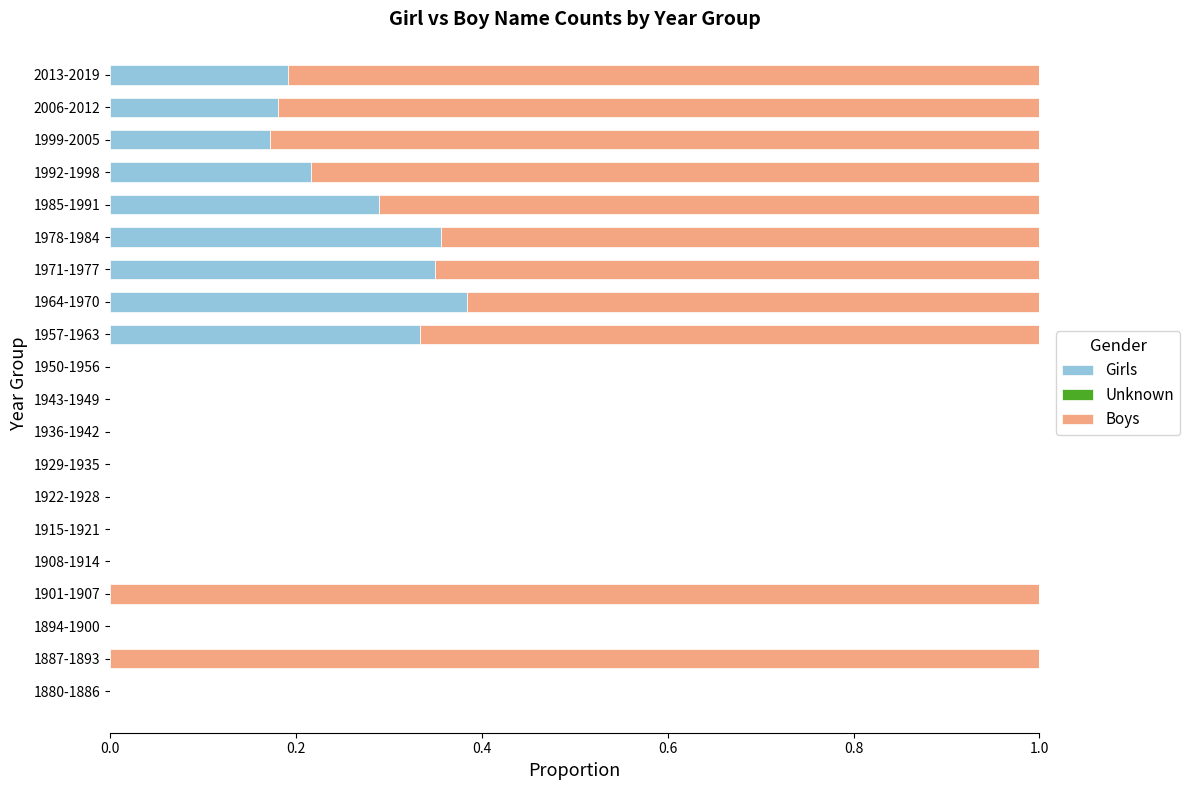

Which category has the highest value in the Girls series?

1964-1970